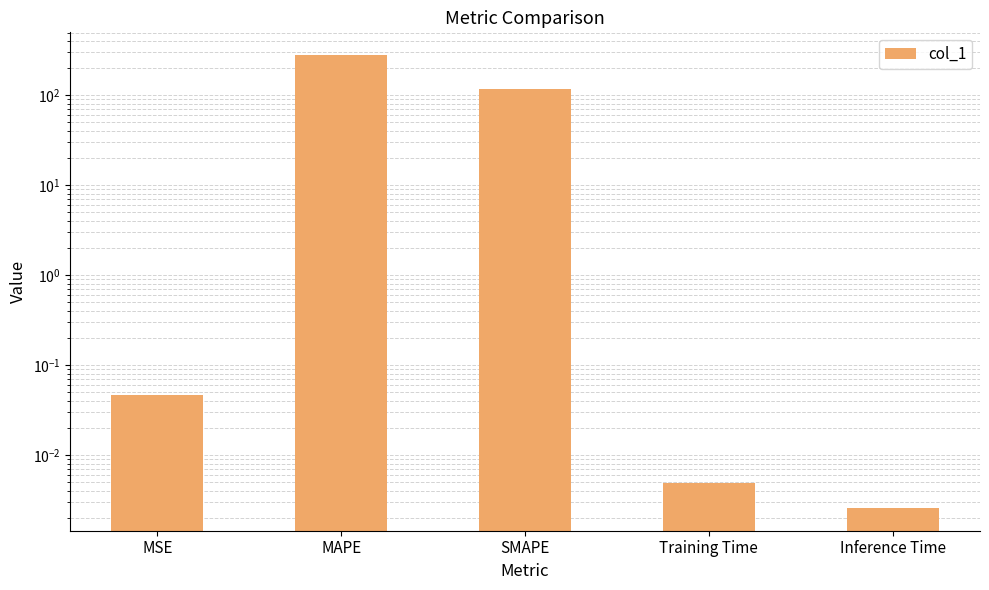

What is the difference between the values at Training Time and SMAPE?

116.9